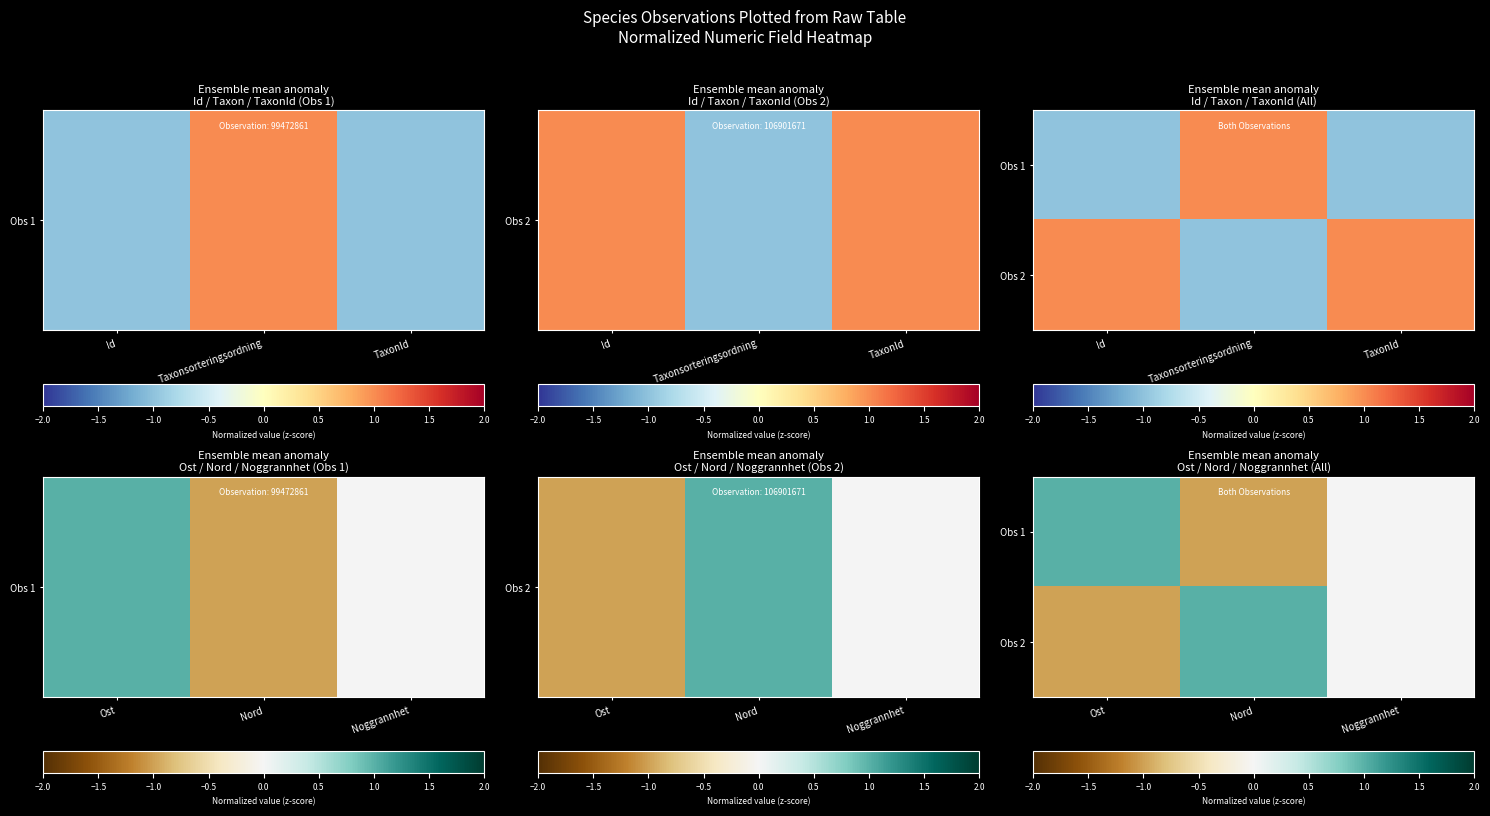

At which category does the chart reach its minimum across all series?

Nord